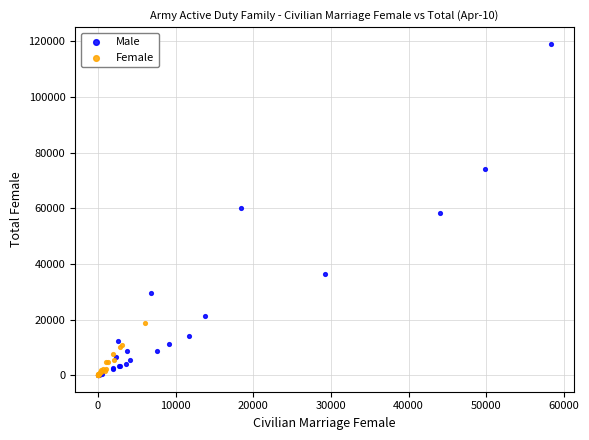

Which series reaches the maximum Y coordinate?

Male